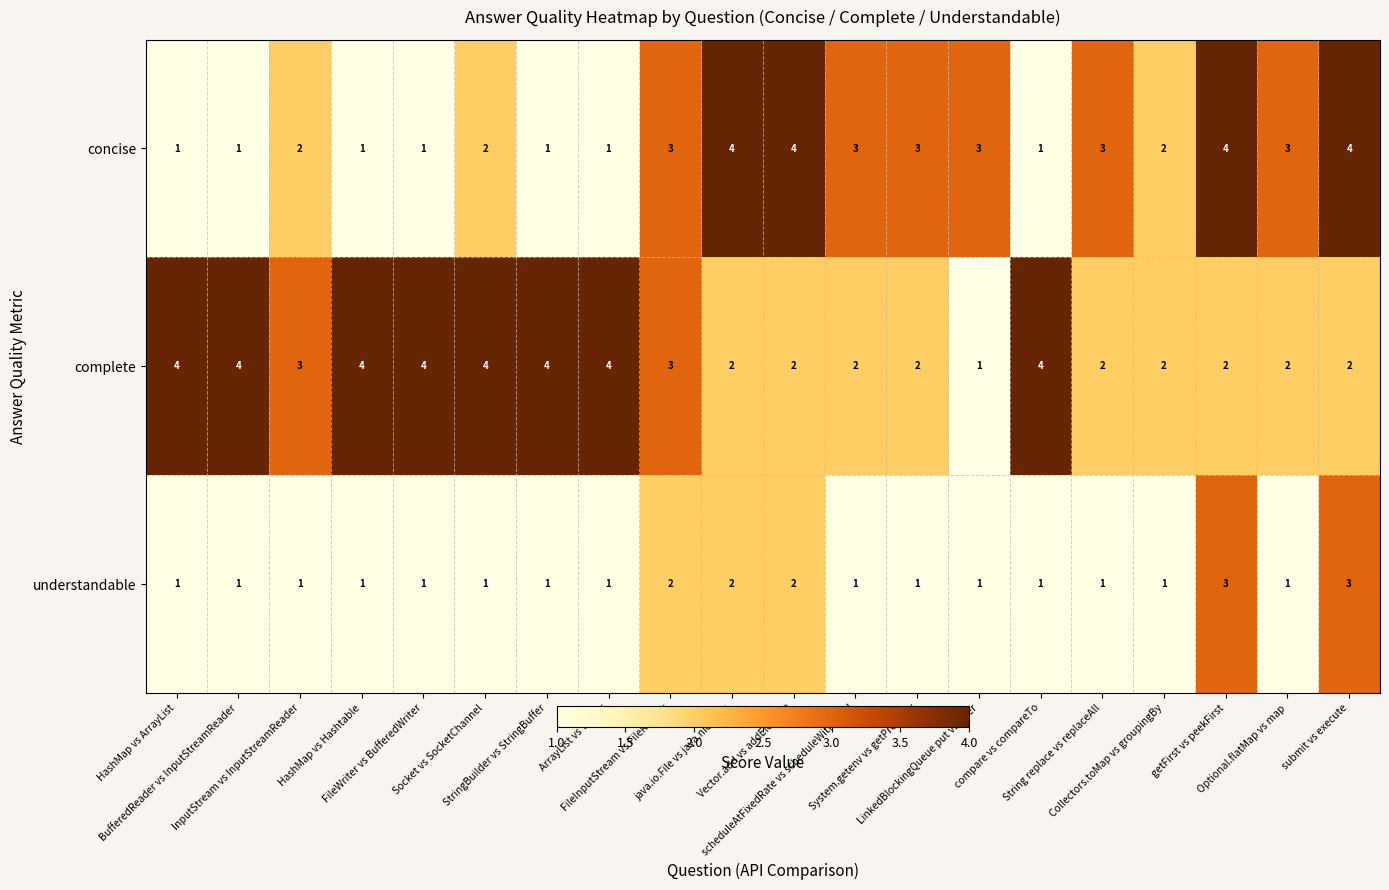

What is the greatest value displayed?

4